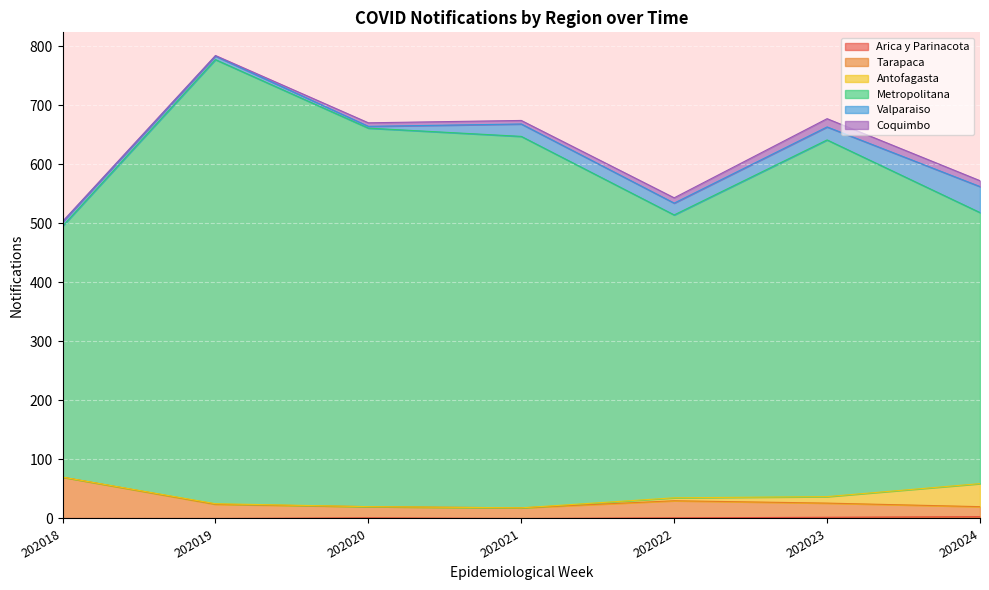

True or false: Arica y Parinacota and Tarapaca cross at least once.

False